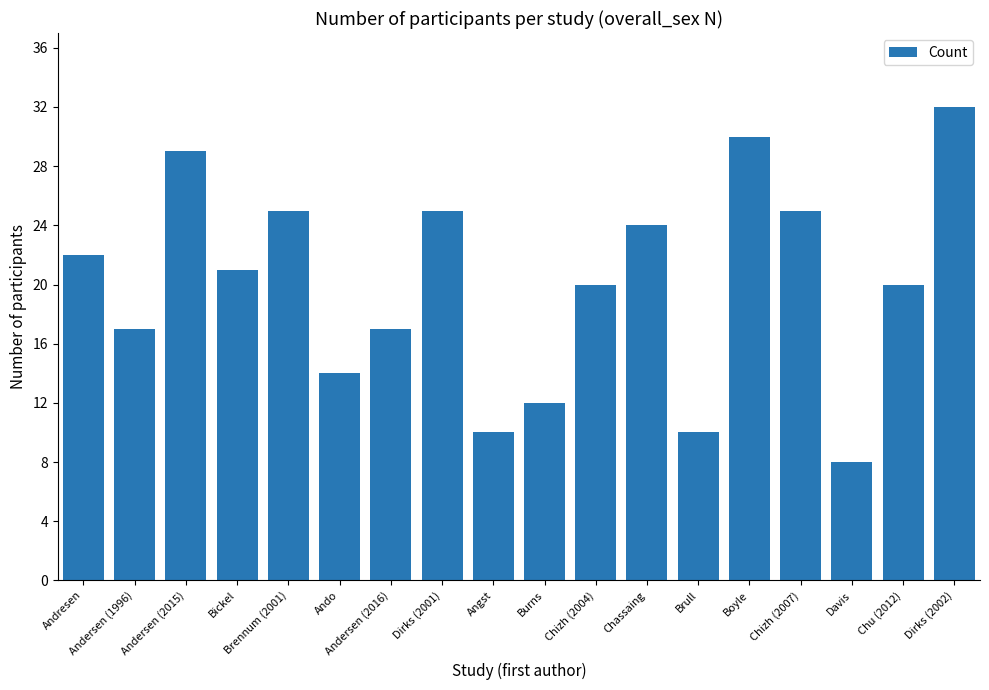

What is the value of the 15th bar from the left?

25